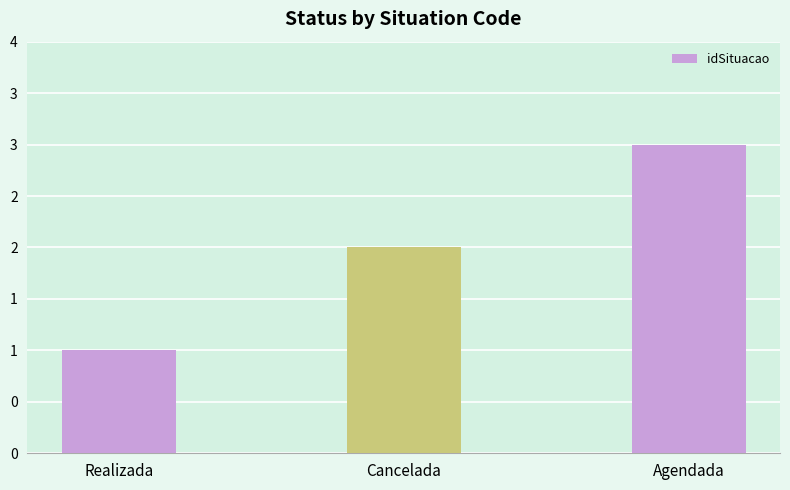

Are the bars horizontal?

No